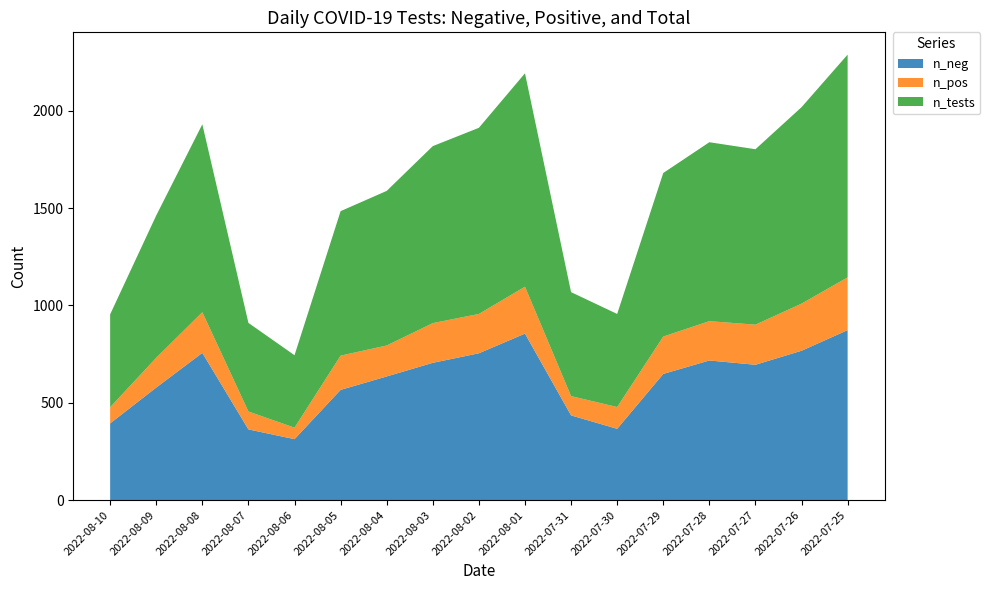

Reading left to right, list all the values displayed in this chart.

n_neg: 2022-08-10=394	2022-08-09=578	2022-08-08=756	2022-08-07=363	2022-08-06=313	2022-08-05=566	2022-08-04=635	2022-08-03=705	2022-08-02=754	2022-08-01=855	2022-07-31=435	2022-07-30=366	2022-07-29=648	2022-07-28=717	2022-07-27=695	2022-07-26=767	2022-07-25=873
n_pos: 2022-08-10=83	2022-08-09=153	2022-08-08=209	2022-08-07=92	2022-08-06=59	2022-08-05=176	2022-08-04=159	2022-08-03=204	2022-08-02=202	2022-08-01=241	2022-07-31=99	2022-07-30=112	2022-07-29=192	2022-07-28=202	2022-07-27=206	2022-07-26=242	2022-07-25=271
n_tests: 2022-08-10=477	2022-08-09=731	2022-08-08=965	2022-08-07=455	2022-08-06=372	2022-08-05=742	2022-08-04=794	2022-08-03=909	2022-08-02=956	2022-08-01=1096	2022-07-31=534	2022-07-30=478	2022-07-29=840	2022-07-28=919	2022-07-27=901	2022-07-26=1009	2022-07-25=1144